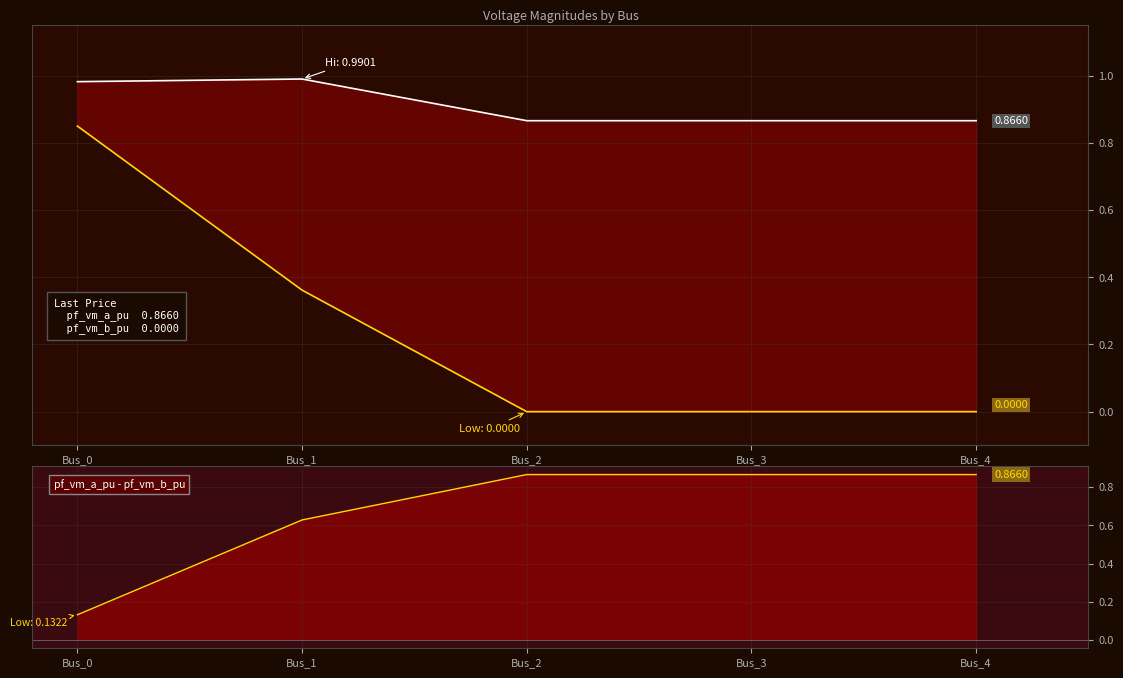

What is the value of the pf_vm_a_pu - pf_vm_b_pu point at the 1st from the left?

0.1